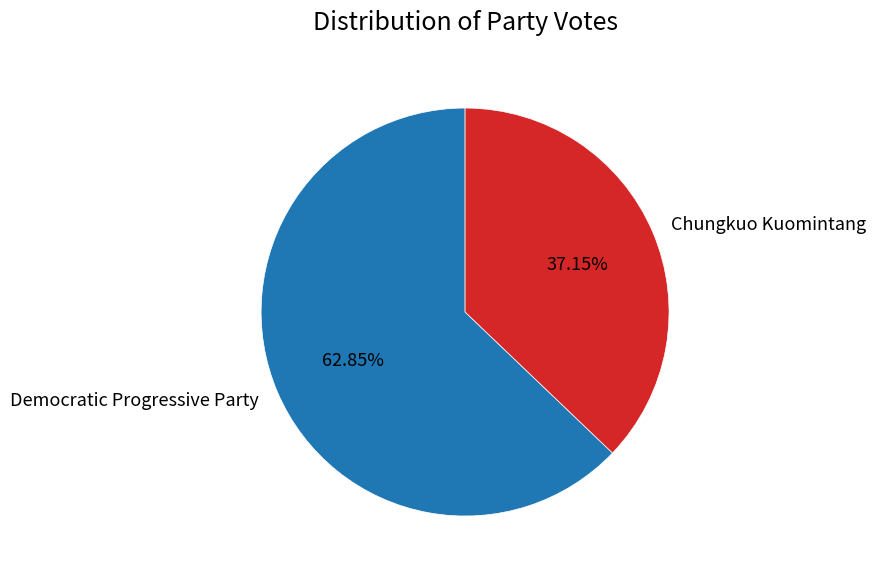

Which category has the smallest portion of the pie?

Chungkuo Kuomintang